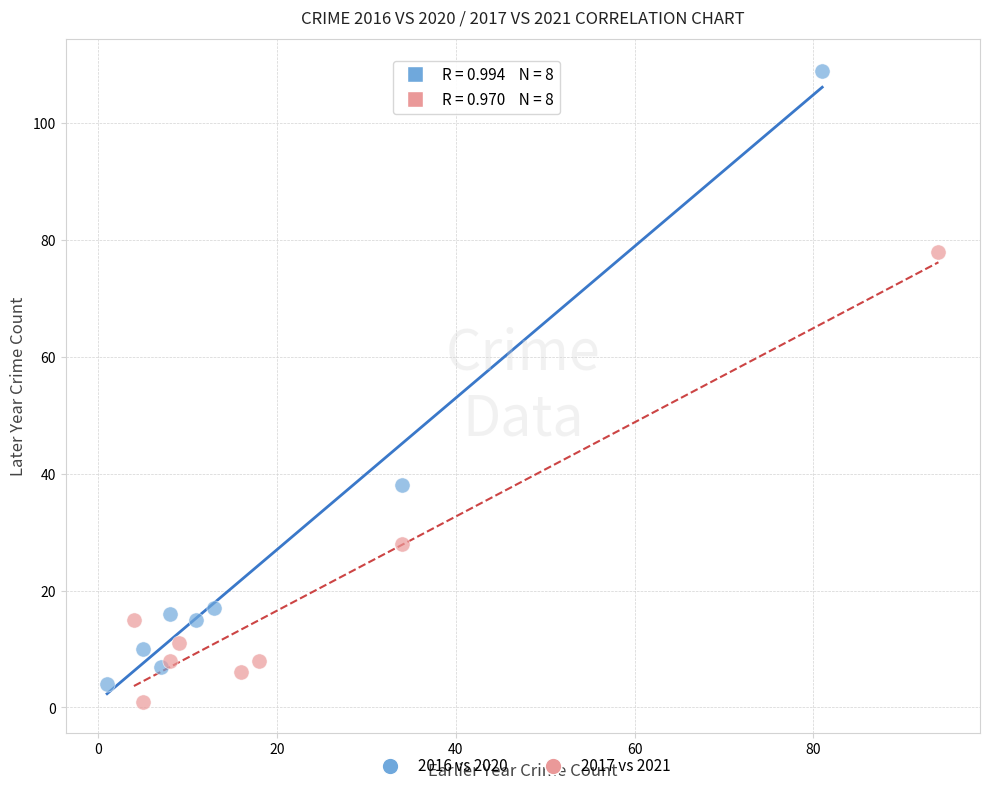

Which series contains the highest Y value?

2016 vs 2020